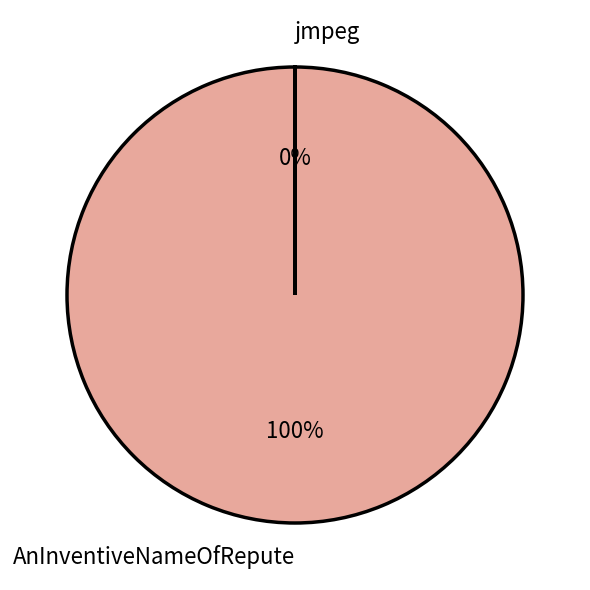

How many segments does this pie chart have?

2